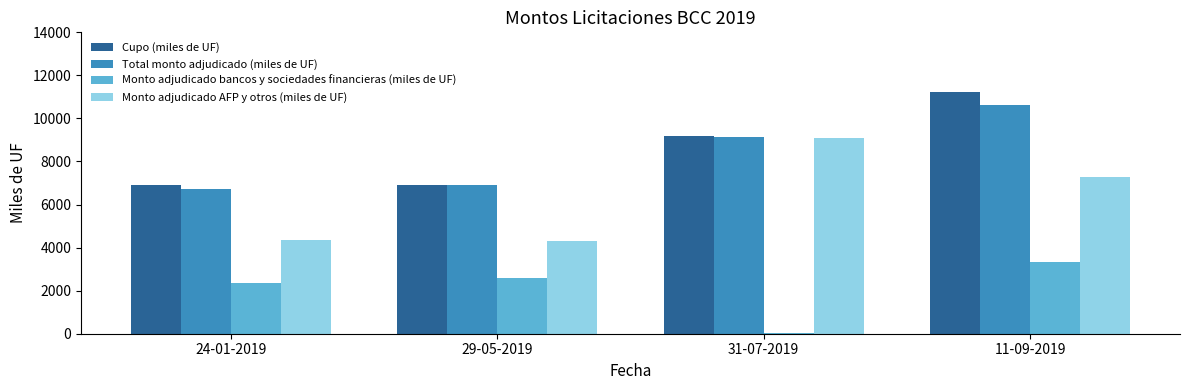

Is the value of Monto adjudicado bancos y sociedades financieras (miles de UF) at 31-07-2019 greater than the value of Total monto adjudicado (miles de UF) at 11-09-2019?

No